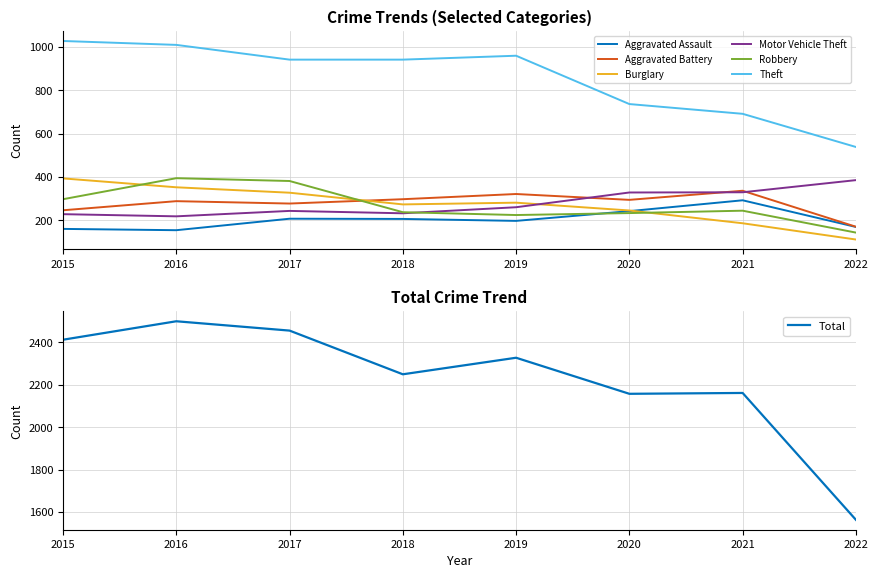

True or false: Burglary has a value of 245 at 2020.

True